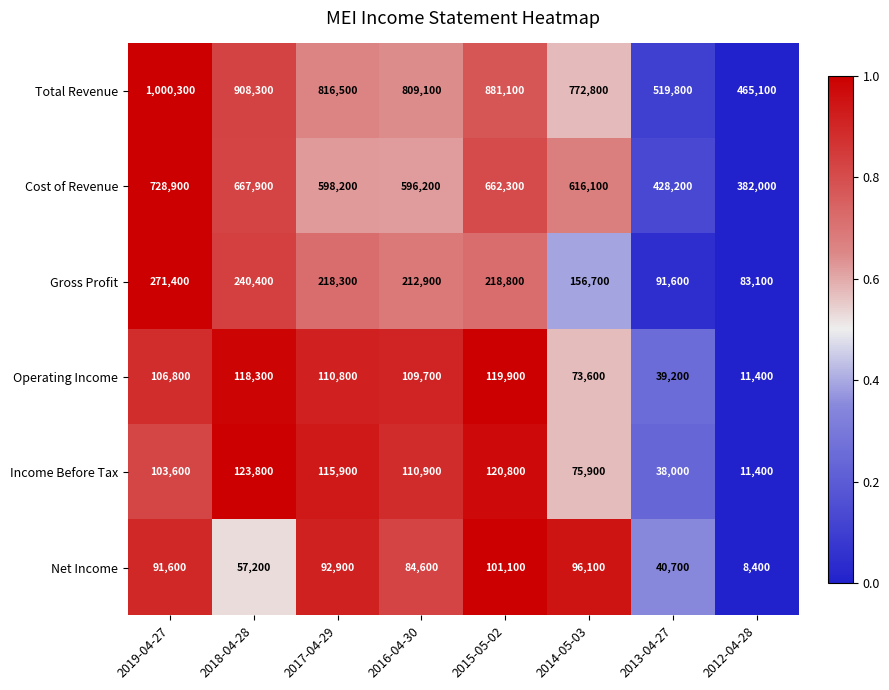

The Operating Income series shows 11400 at 2012-04-28. True or false?

True